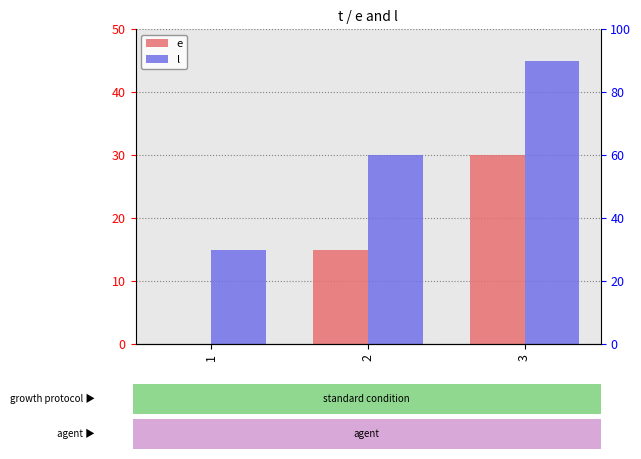

What is the sum of the e values at 3 and 2?

45